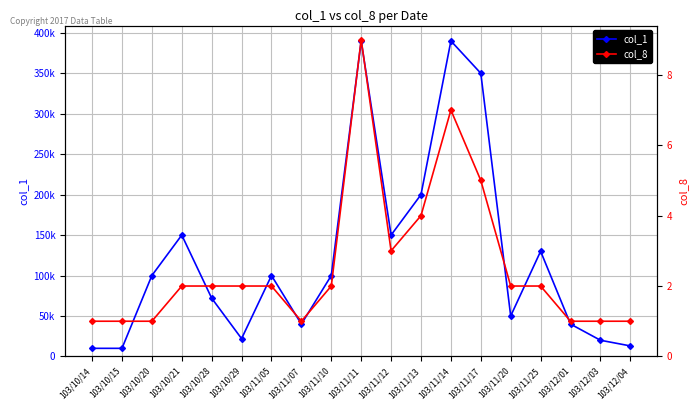

In col_8, how many points are higher than both neighbors (excluding endpoints)?

2